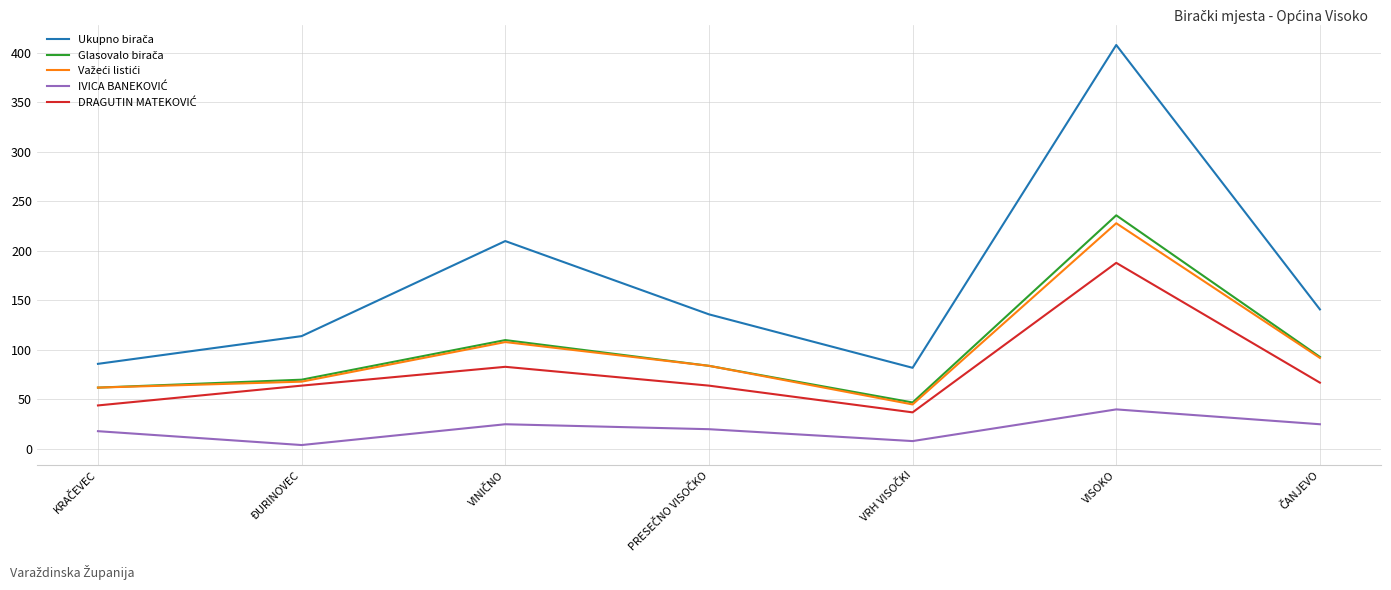

At which category is the sum across all series the highest?

VISOKO